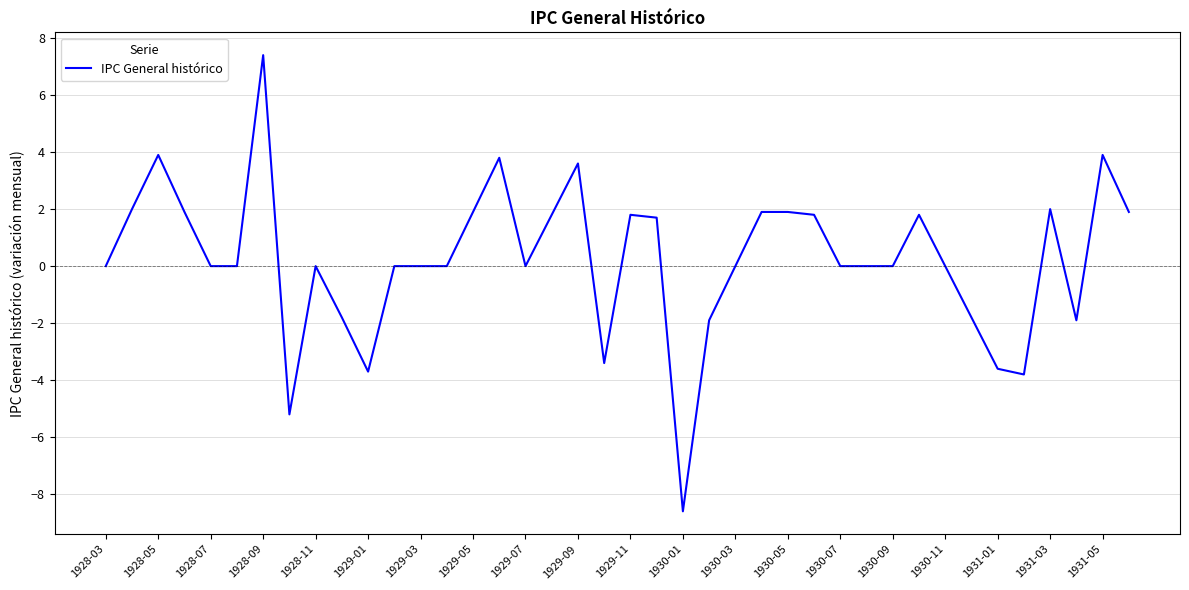

What is the smallest value displayed?

-8.6